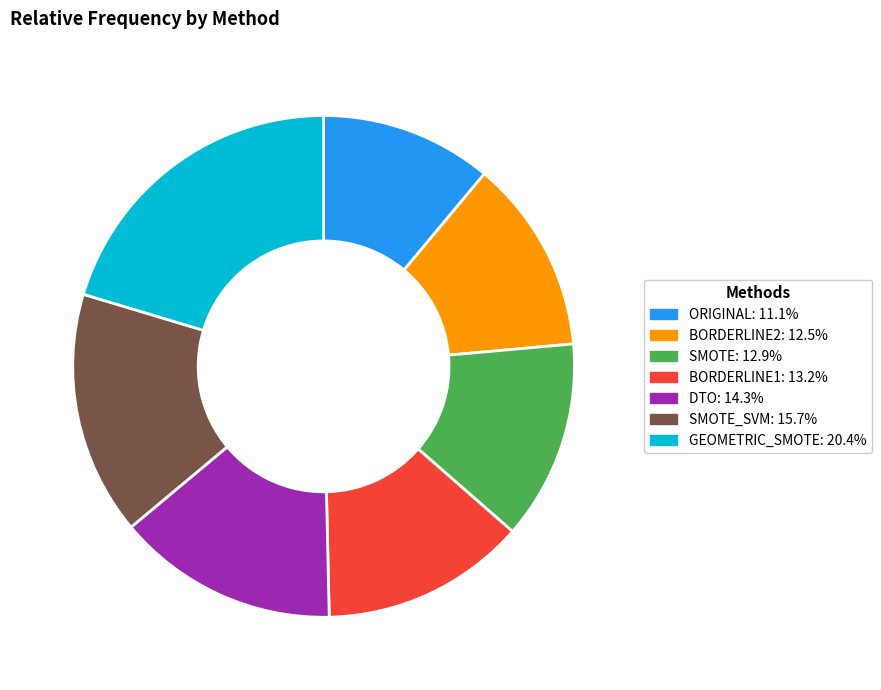

Is there any slice that represents more than half of the pie?

No